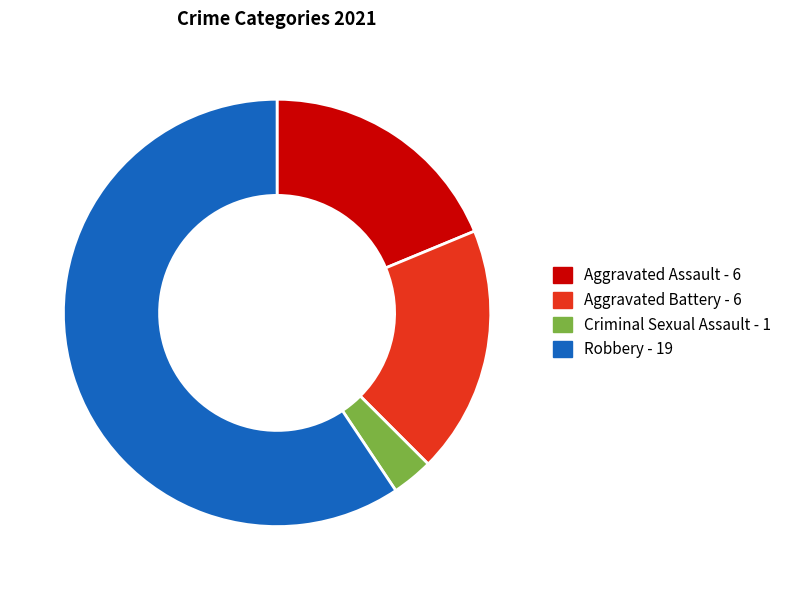

Is there any slice that represents more than half of the pie?

Yes